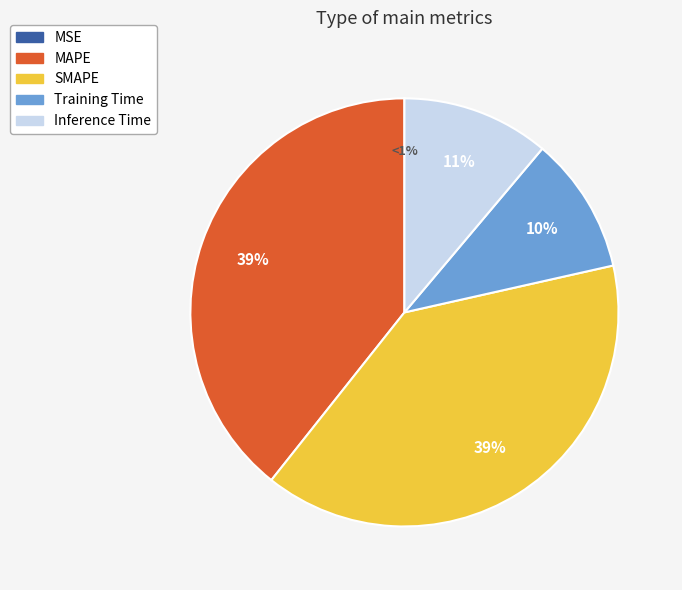

How many segments does this pie chart have?

5